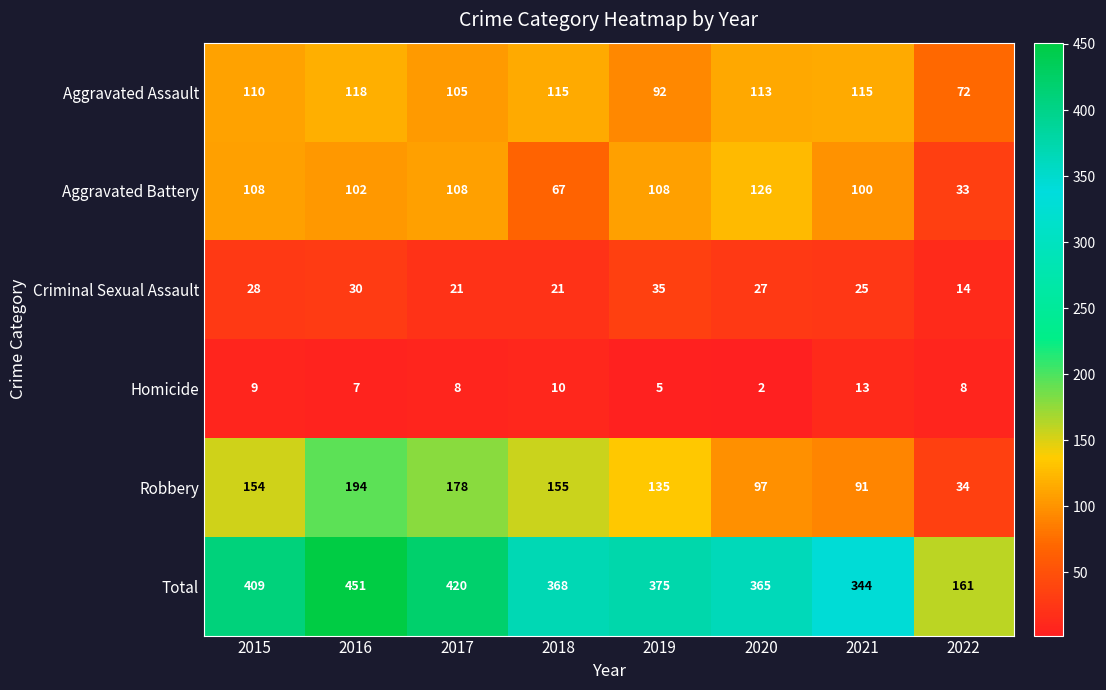

What is the average value of the Criminal Sexual Assault series?

25